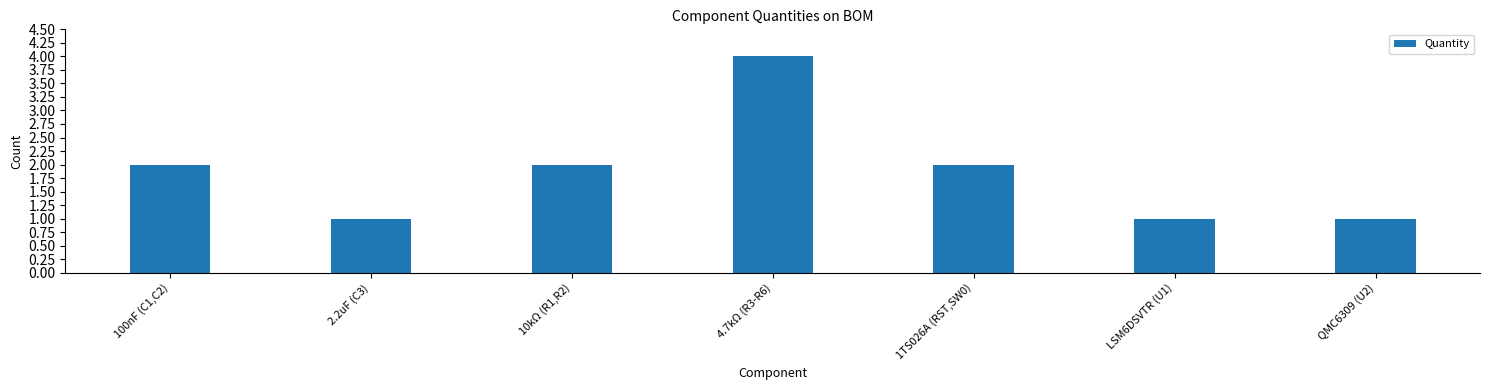

The value at 1TS026A (RST,SW0) is 2. True or false?

True